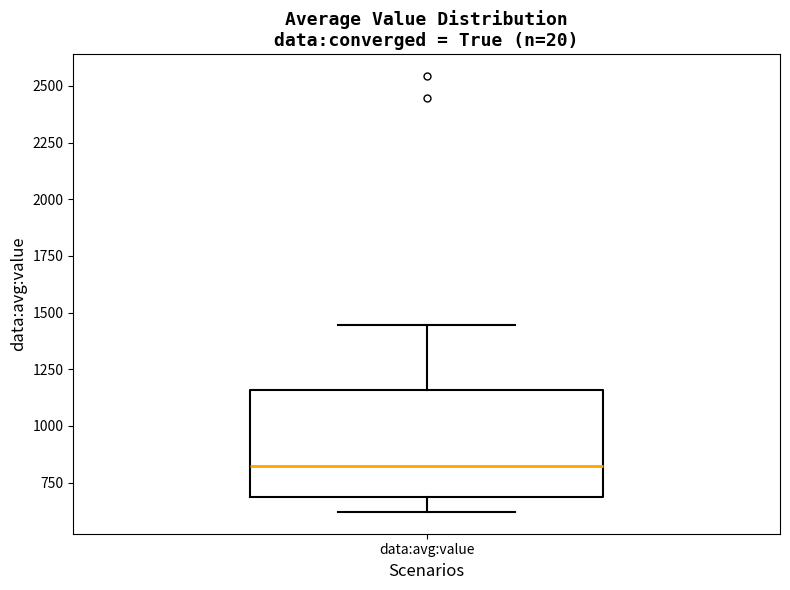

Read this box plot against the y-axis: the position of the median line, the range covered by the box, and the ends of both whiskers. The values are not printed on the chart, so give them approximately, as read against the axis.

median 800, box 700 to 1150, whiskers 600 to 1450